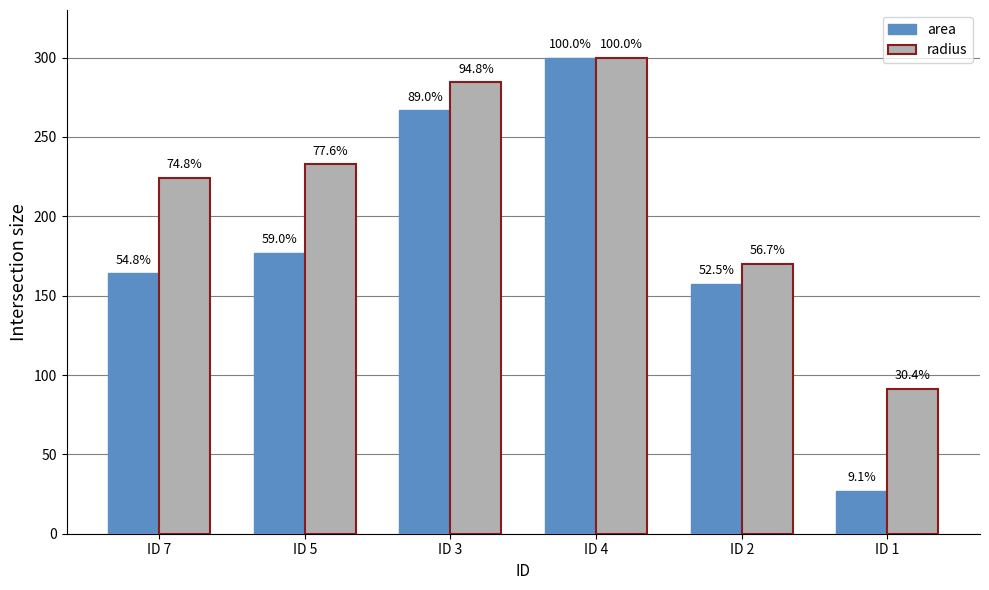

What are all the series names shown in the legend?

area, radius